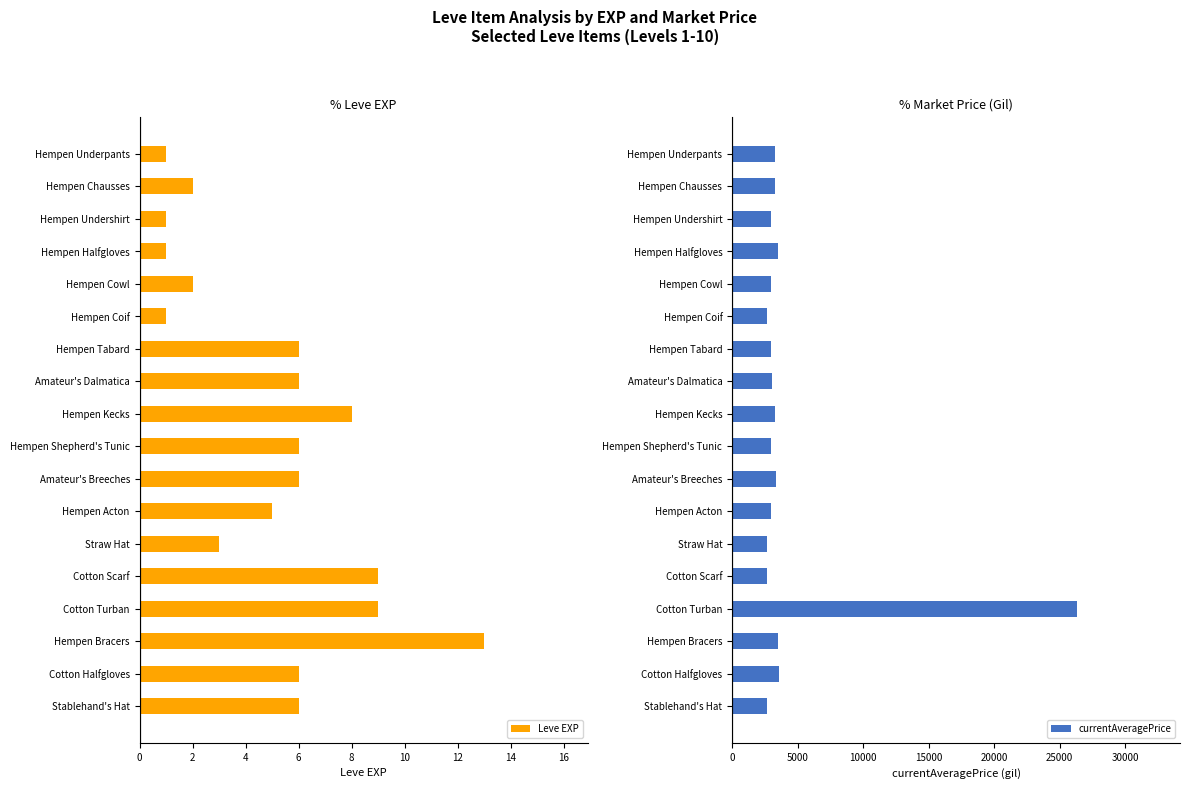

Which series has the widest spread of values?

currentAveragePrice